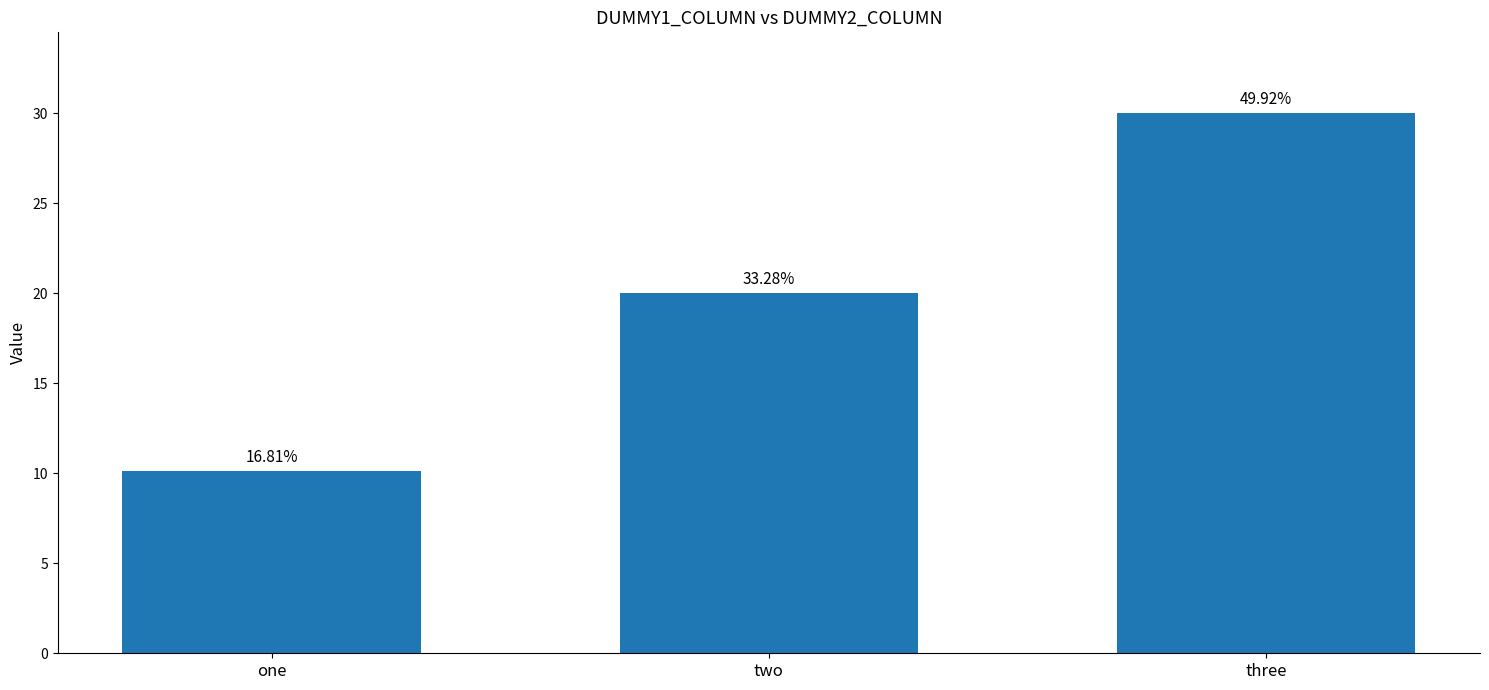

Does the chart contain stacked bars?

No